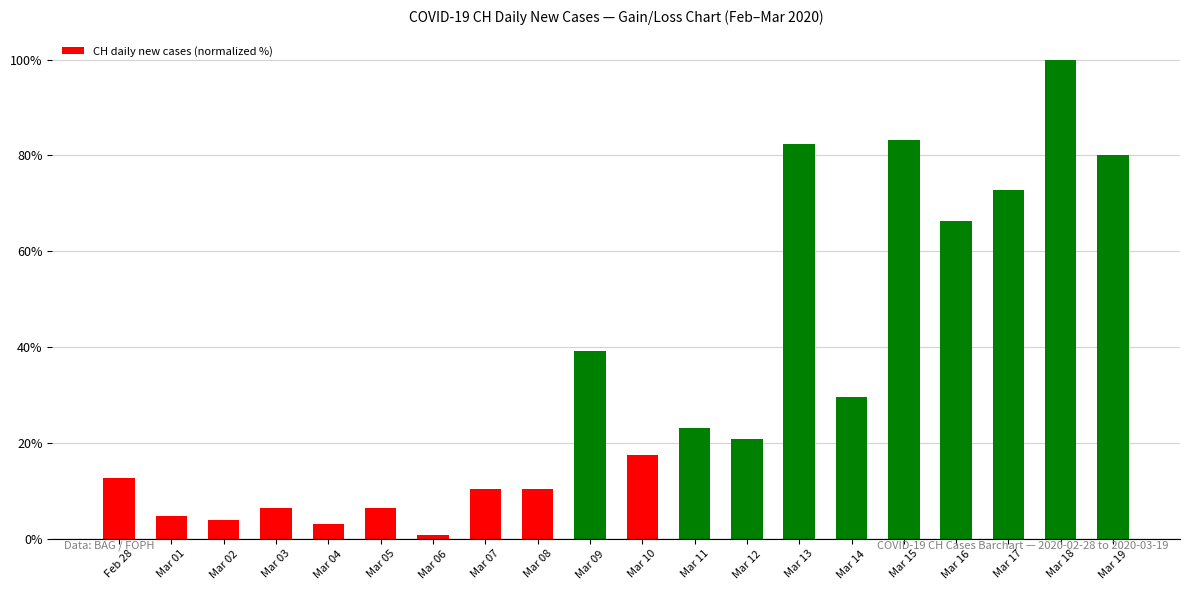

What is the change in value from Mar 14 to Mar 15?

+53.6